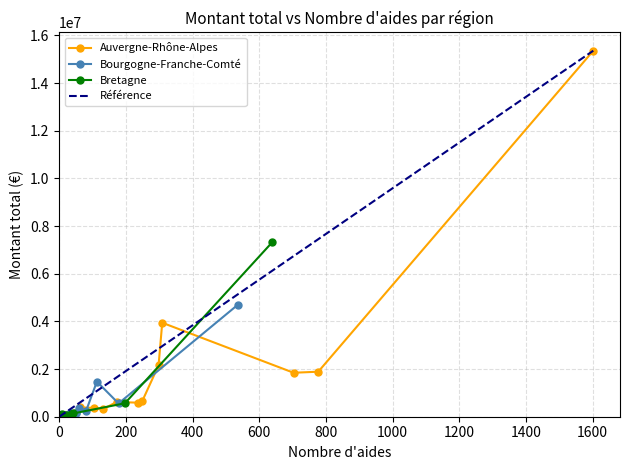

True or false: Bourgogne-Franche-Comté has a value of 19066.8 at 7.

False